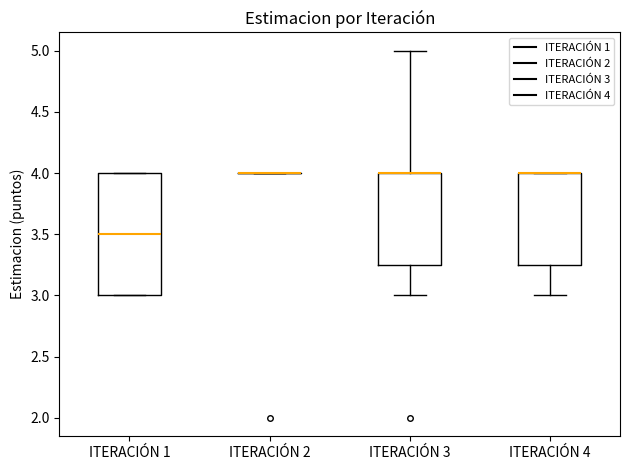

Which box is the tallest, from its lower edge to its upper edge?

ITERACIÓN 1